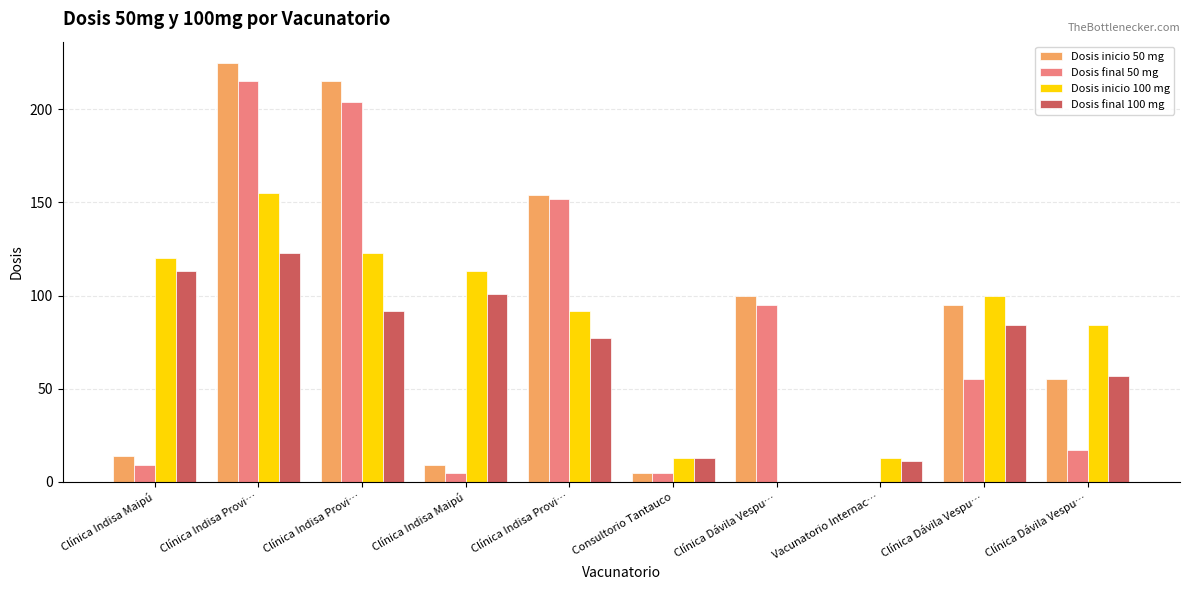

How many series are shown in this chart?

4